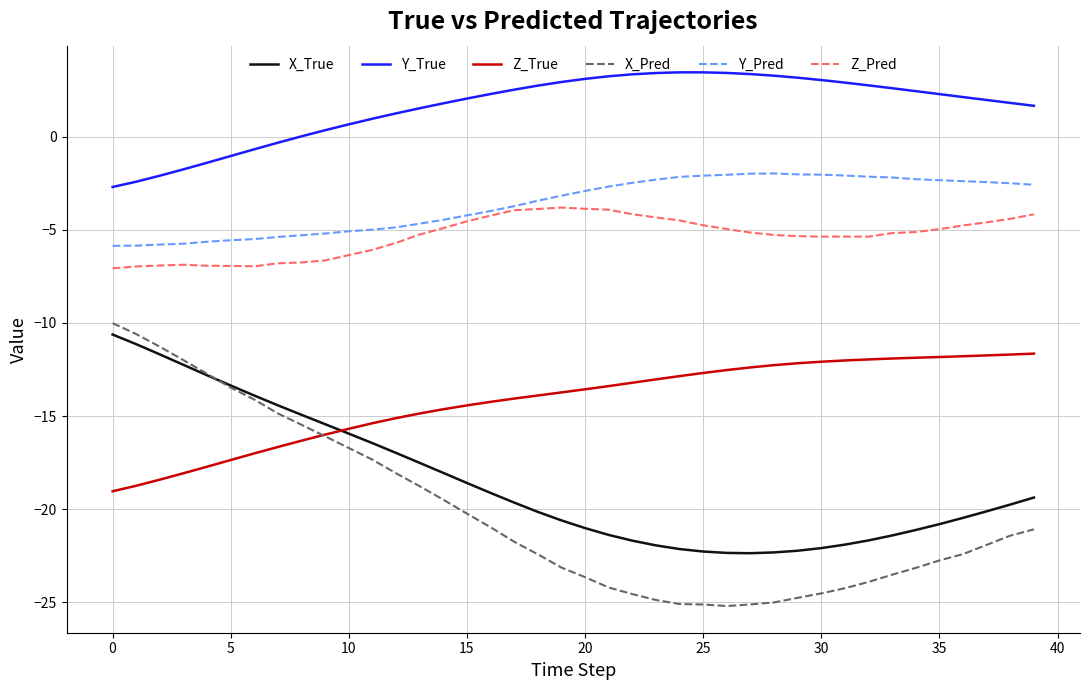

True or false: Z_True and Z_Pred intersect in this chart.

False